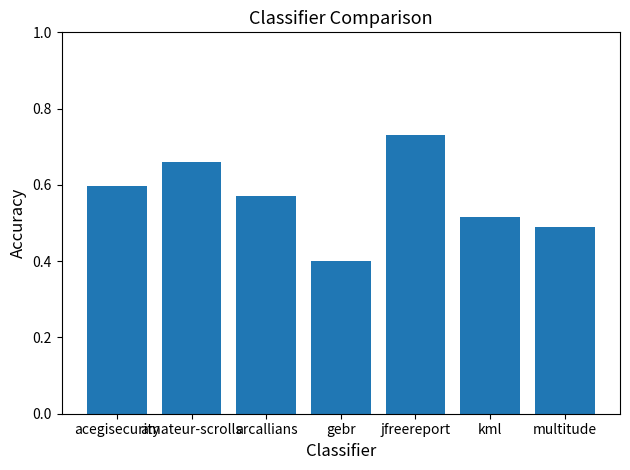

What is the difference between the second highest and second lowest values?

0.2